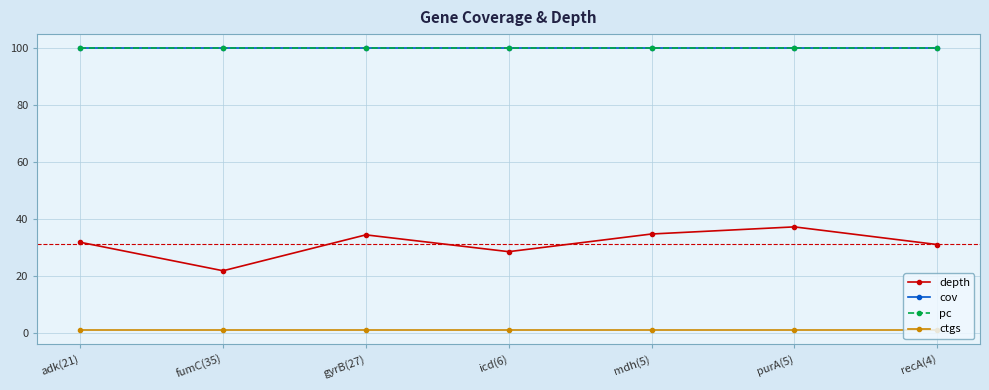

Does the chart have visible grid lines?

Yes